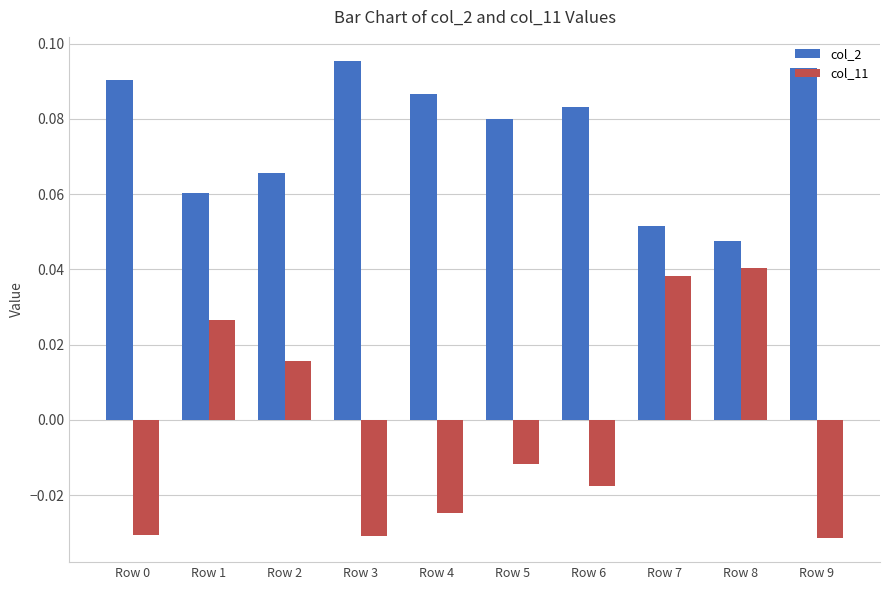

How many col_11 values are between 0 and 1?

4